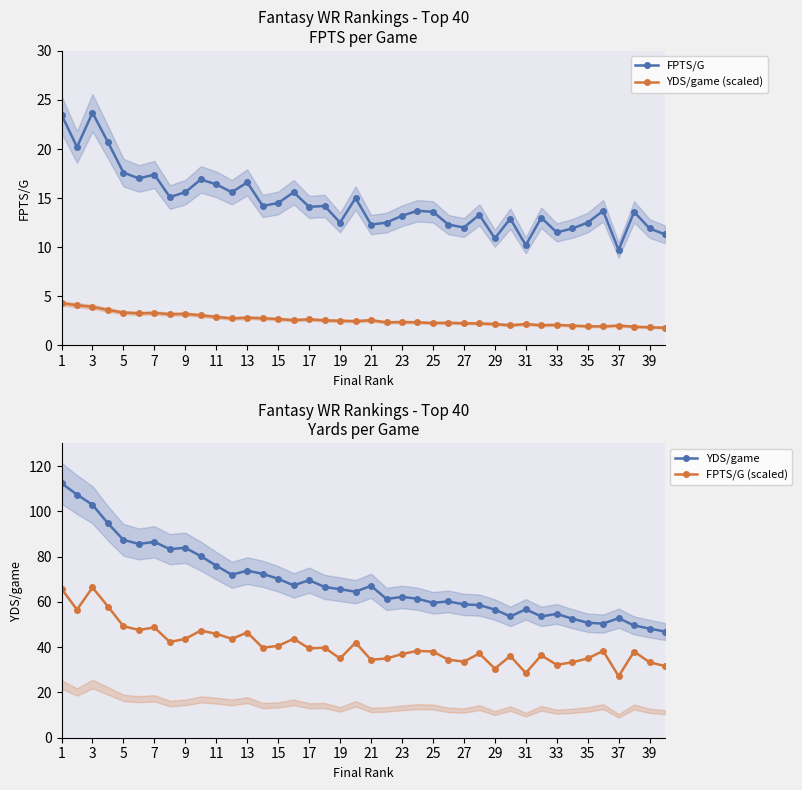

The YDS/game series shows 175.1 at 5. True or false?

False